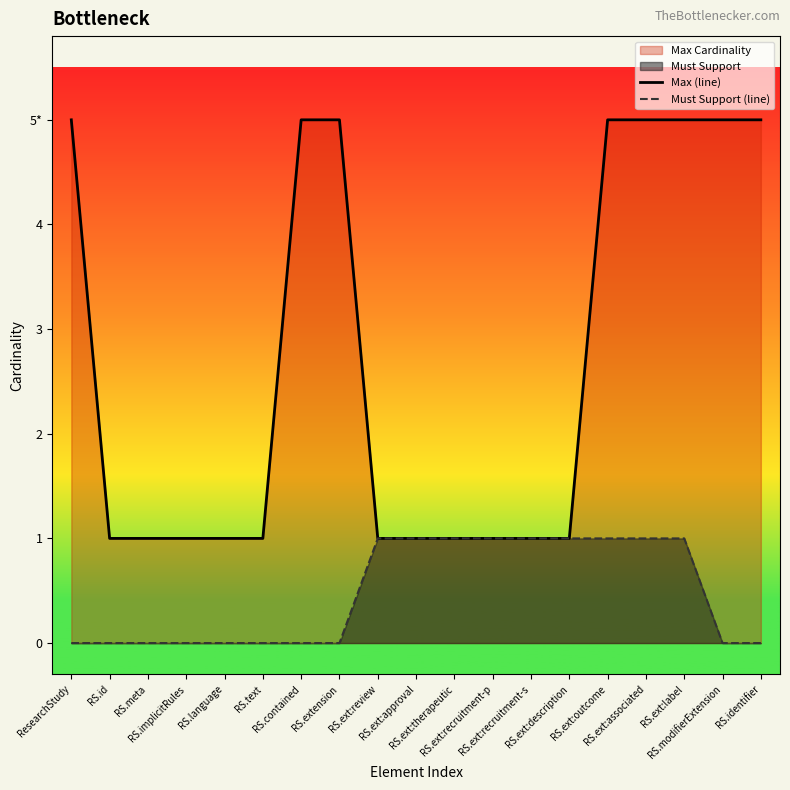

True or false: Max (line) has a value of 9 at RS.ext:associated.

False